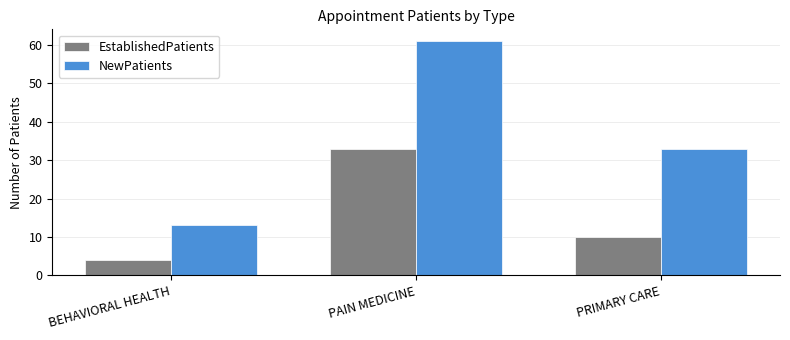

How many data points does each series have?

3